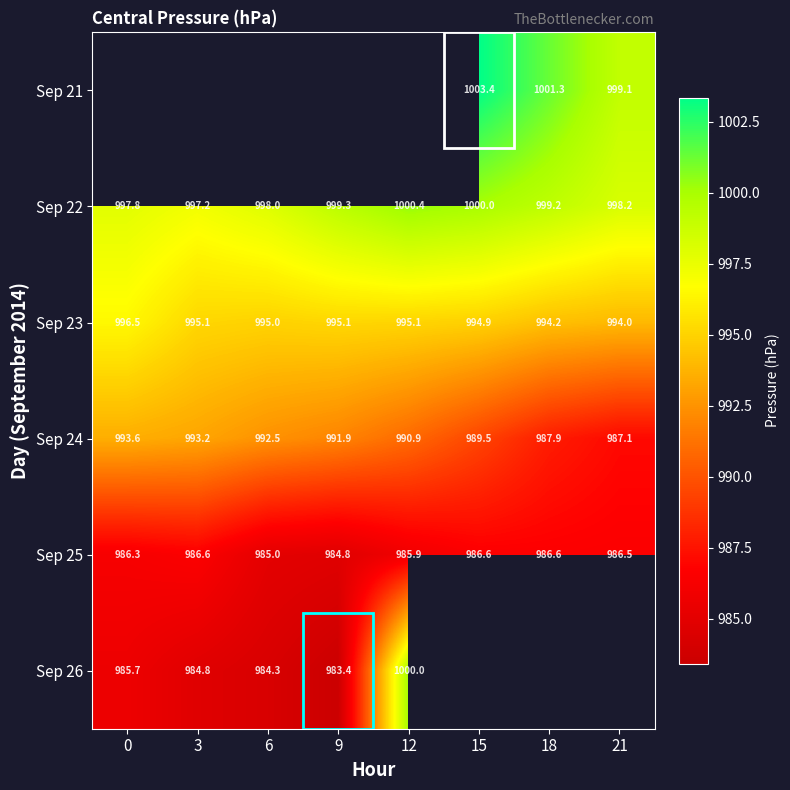

Is the value of Sep 21 at 21 greater than the value of Sep 24 at 0?

Yes